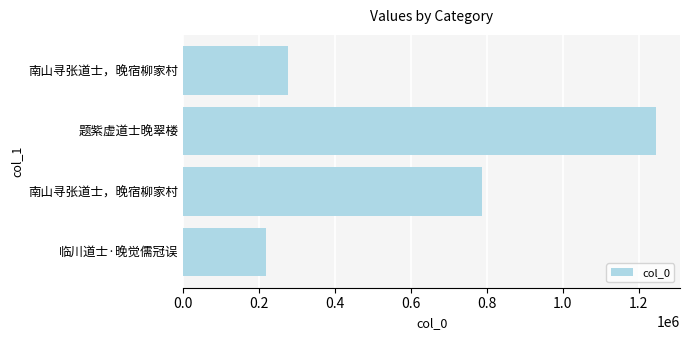

What is the maximum value shown in the chart?

1246298